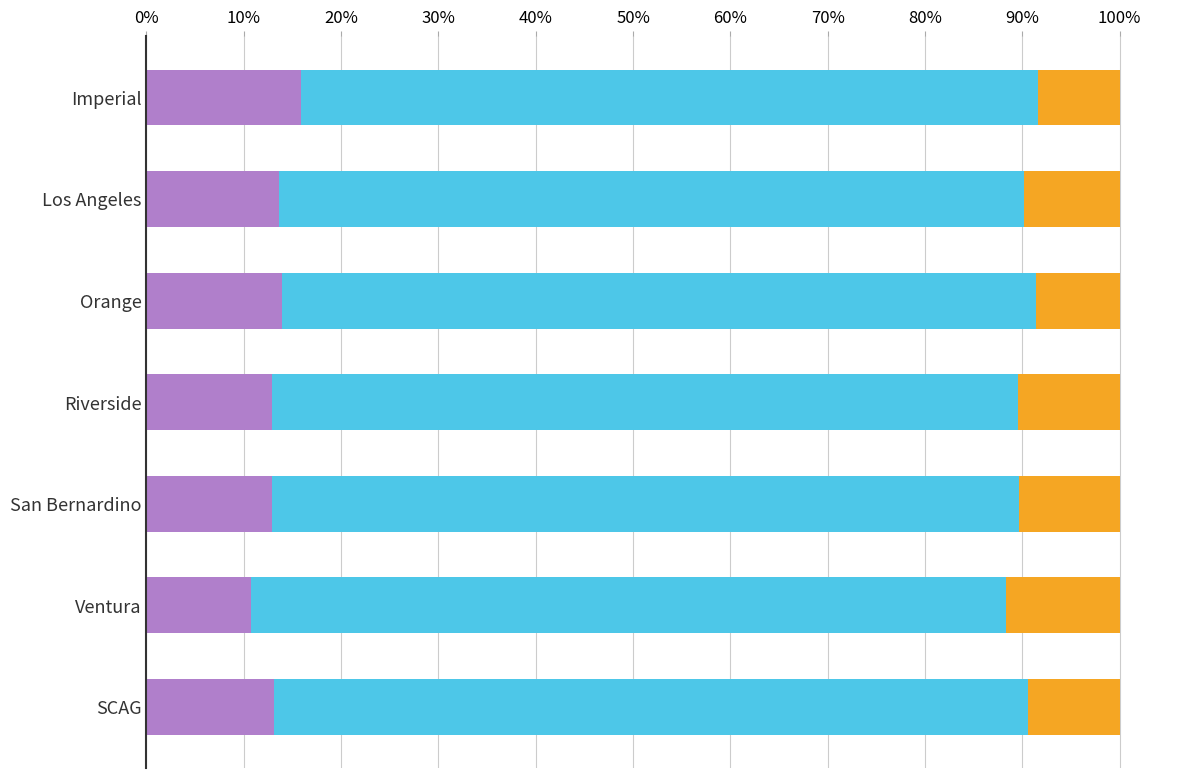

How many categories are shown in the chart?

7